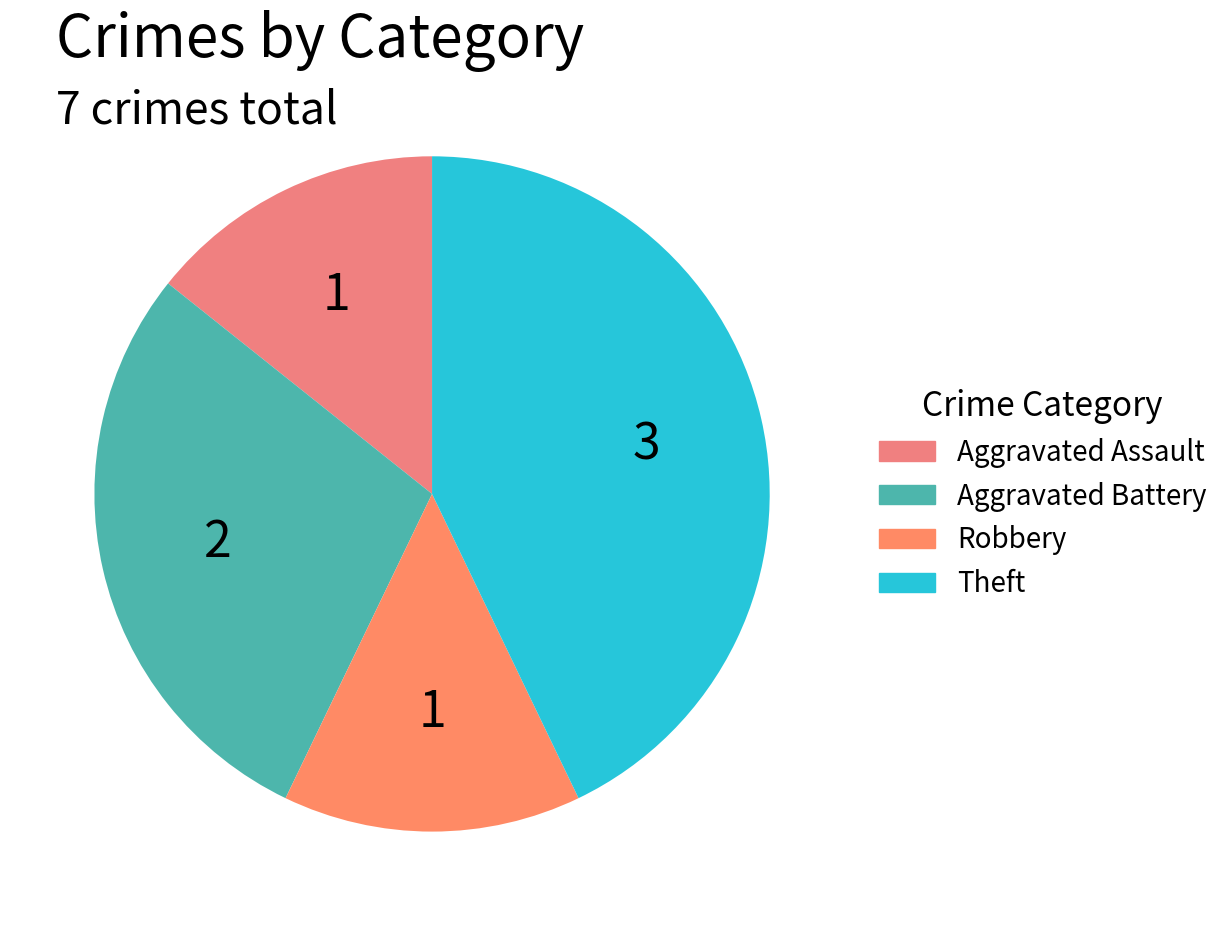

Rank the categories by value from highest to lowest.

Theft, Aggravated Battery, Aggravated Assault, Robbery